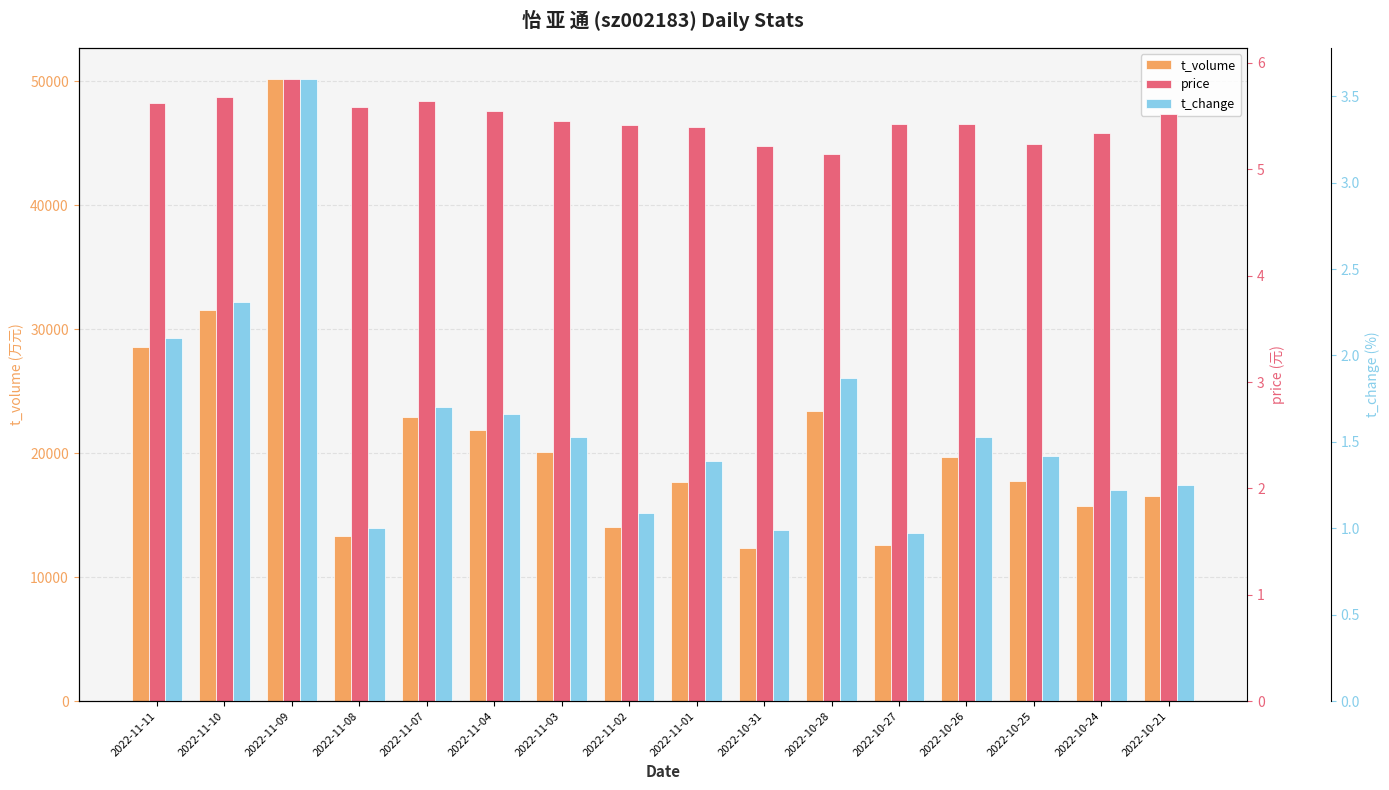

The value of t_volume at 2022-10-24 is 23374.9. True or false?

False